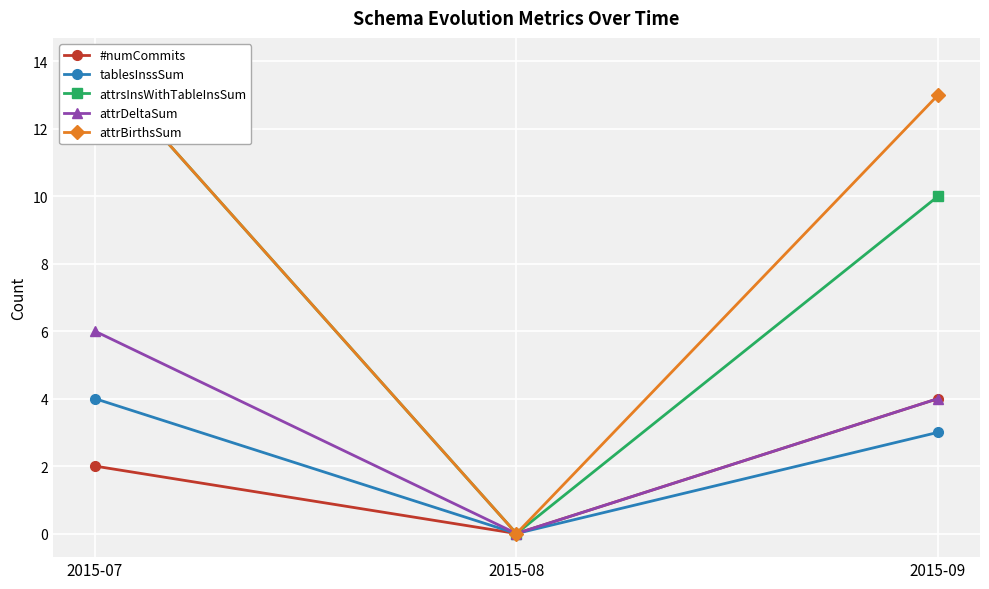

Reading left to right, extract all data points from this chart.

#numCommits: 2	0	4
tablesInssSum: 4	0	3
attrsInsWithTableInsSum: 14	0	10
attrDeltaSum: 6	0	4
attrBirthsSum: 14	0	13